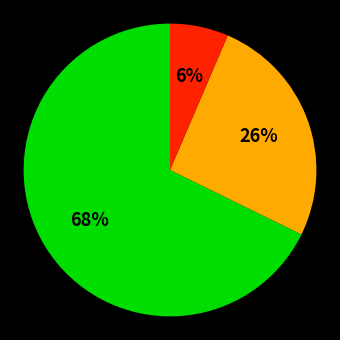

Does any single category account for the majority?

Yes